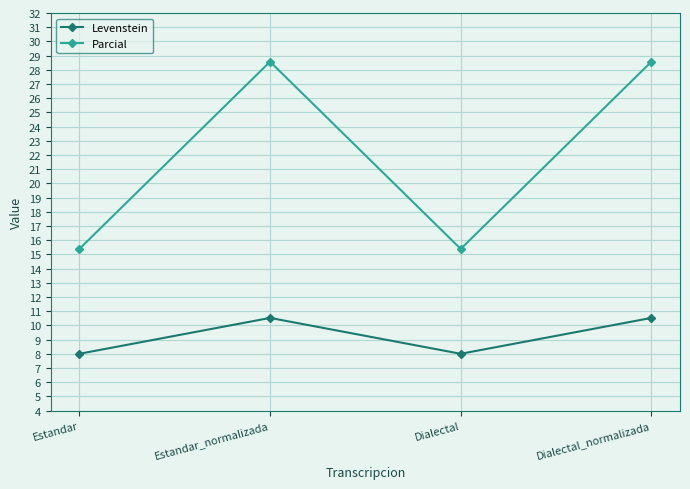

What is the label of the 1st point from the left?

Estandar